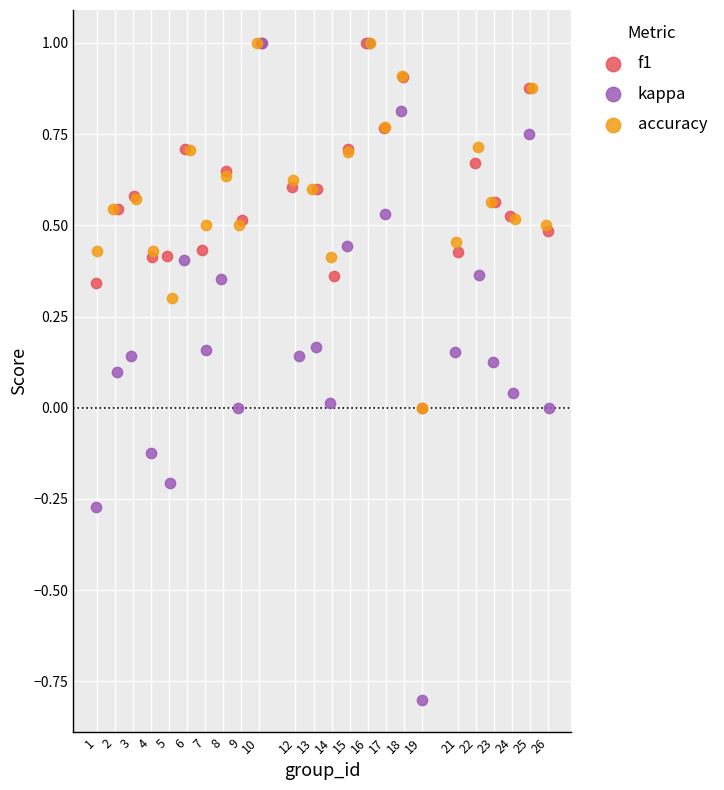

What are all the series names shown in the legend?

f1, kappa, accuracy